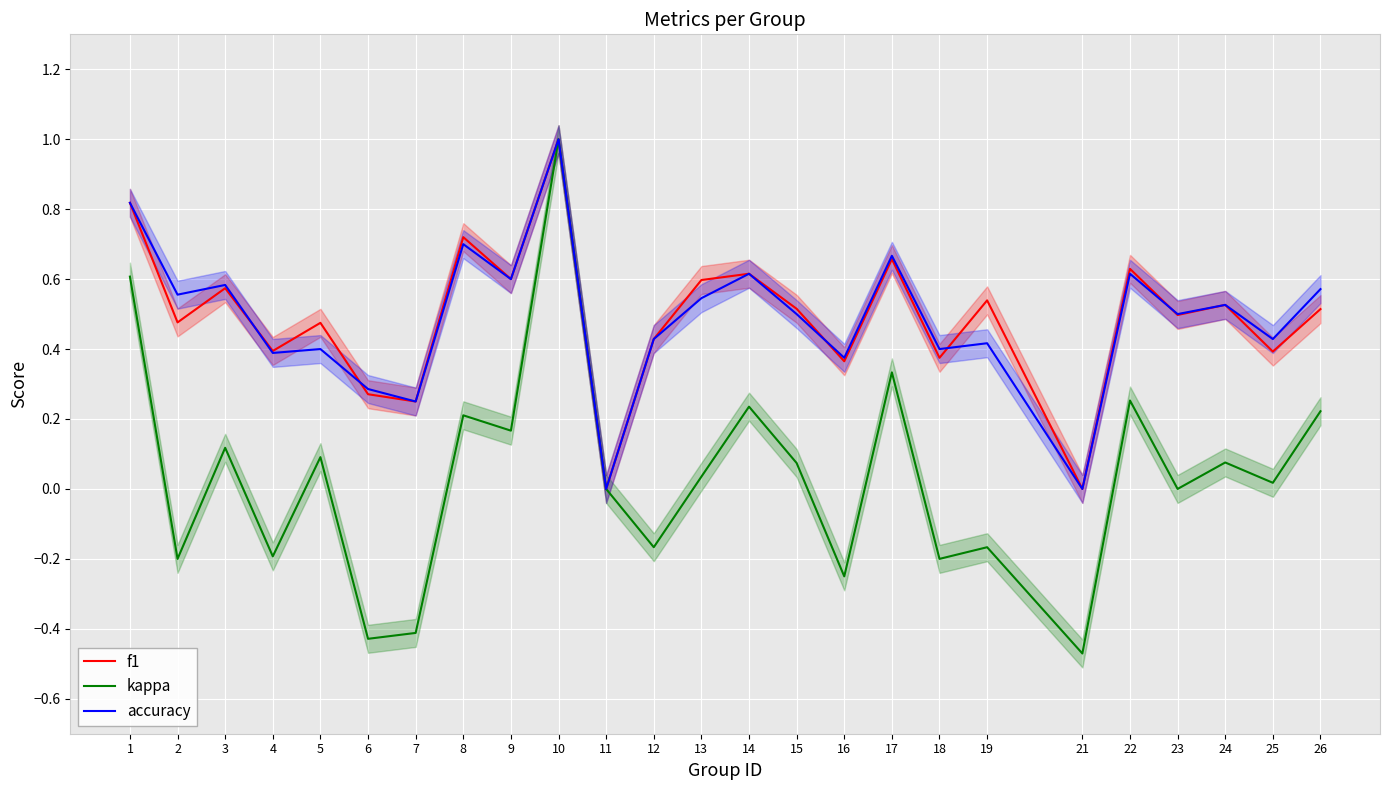

Reading left to right, what are all the values shown in this chart?

f1: 1=0.8	2=0.5	3=0.6	4=0.4	5=0.5	6=0.3	7=0.2	8=0.7	9=0.6	10=1.0	11=0.0	12=0.4	13=0.6	14=0.6	15=0.5	16=0.4	17=0.7	18=0.4	19=0.5	21=0.0	22=0.6	23=0.5	24=0.5	25=0.4	26=0.5
kappa: 1=0.6	2=-0.2	3=0.1	4=-0.2	5=0.1	6=-0.4	7=-0.4	8=0.2	9=0.2	10=1.0	11=0.0	12=-0.2	13=0.0	14=0.2	15=0.1	16=-0.2	17=0.3	18=-0.2	19=-0.2	21=-0.5	22=0.3	23=0.0	24=0.1	25=0.0	26=0.2
accuracy: 1=0.8	2=0.6	3=0.6	4=0.4	5=0.4	6=0.3	7=0.2	8=0.7	9=0.6	10=1.0	11=0.0	12=0.4	13=0.5	14=0.6	15=0.5	16=0.4	17=0.7	18=0.4	19=0.4	21=0.0	22=0.6	23=0.5	24=0.5	25=0.4	26=0.6